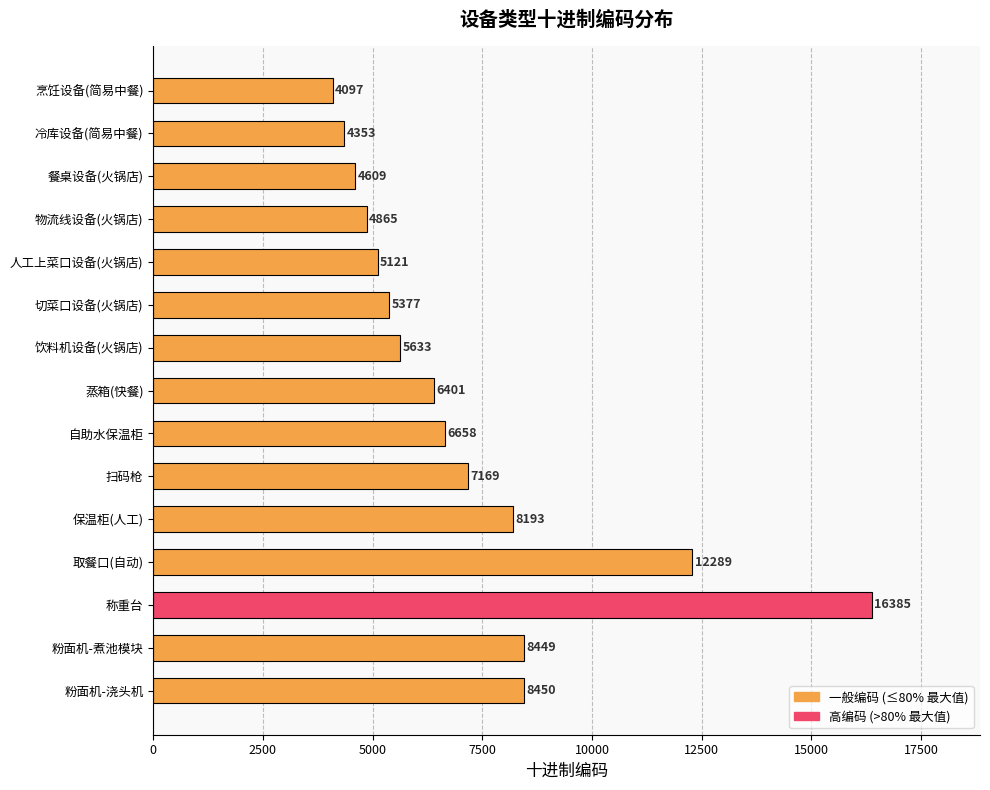

Are the bars horizontal?

Yes